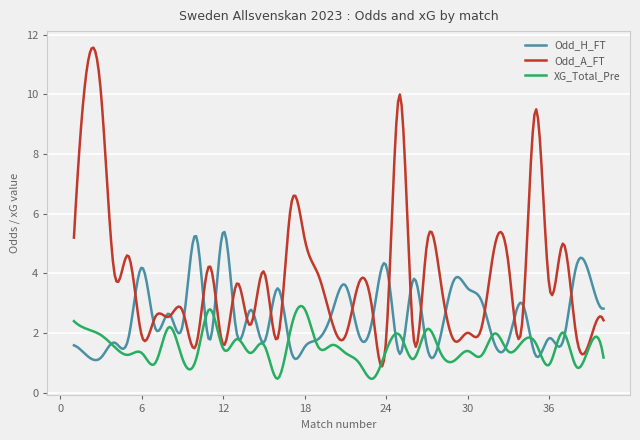

Rank the series by their average value, from highest to lowest.

Odd_A_FT, Odd_H_FT, XG_Total_Pre